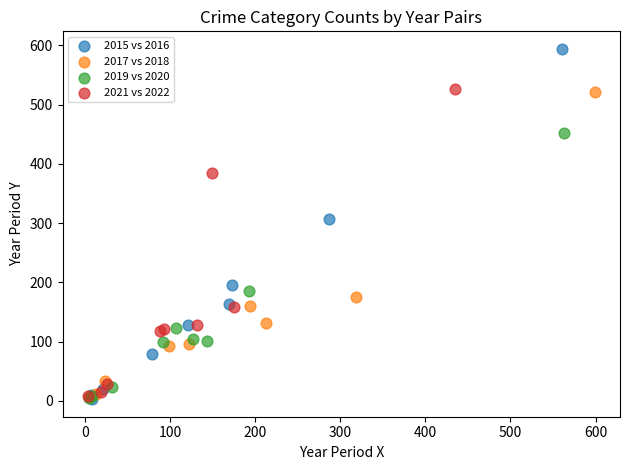

Which series has the largest Y range (max minus min)?

2015 vs 2016